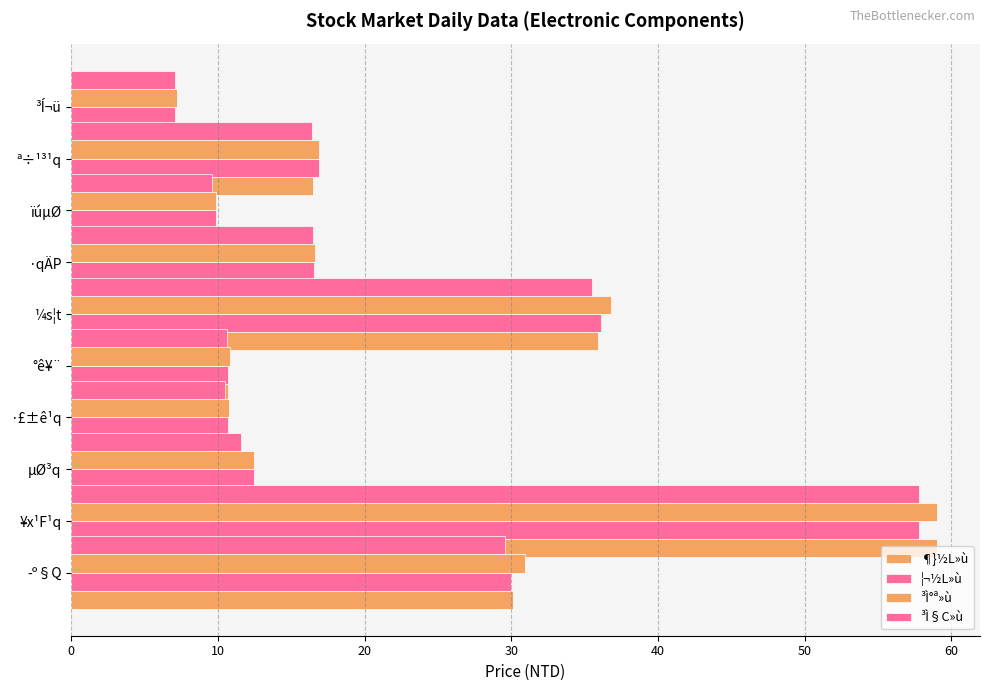

Are the bars horizontal?

Yes